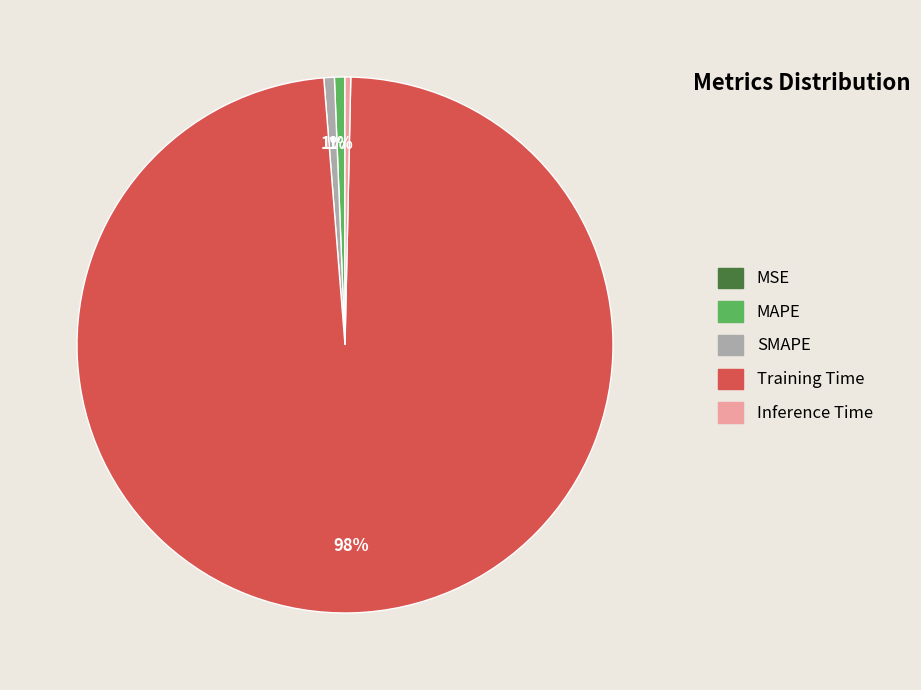

Between Training Time and SMAPE, which is larger?

Training Time